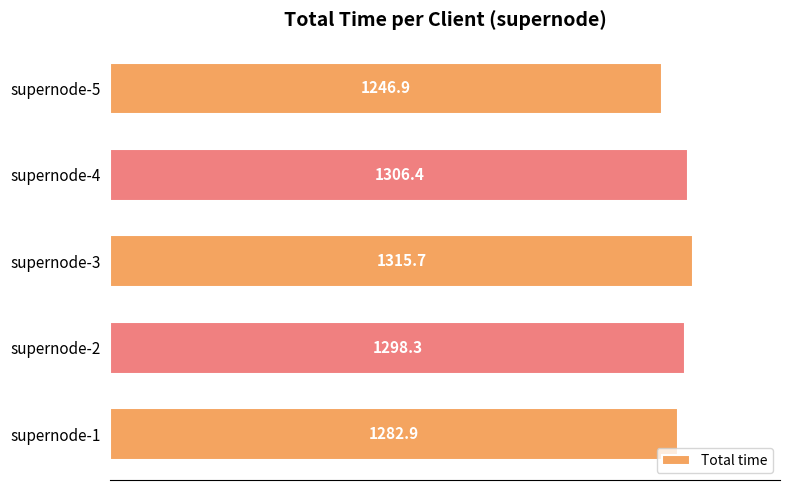

The chart shows a value of 2208.5 at supernode-4. True or false?

False